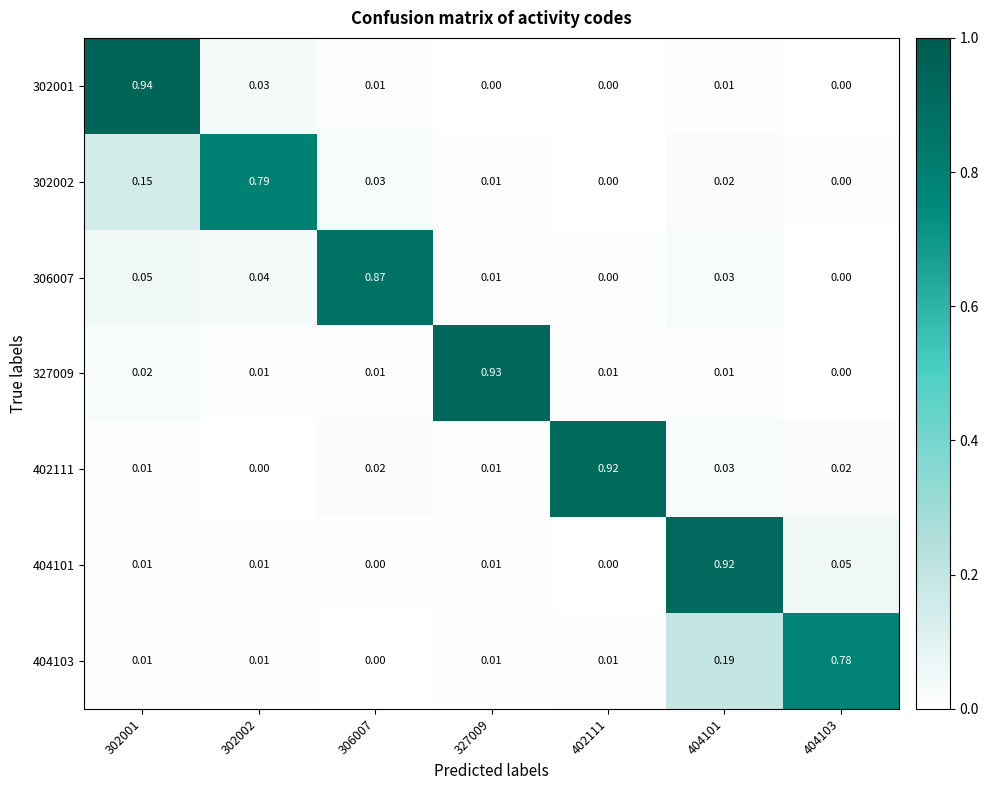

Is the value of 327009 at 404101 greater than the value of 302002 at 404101?

No